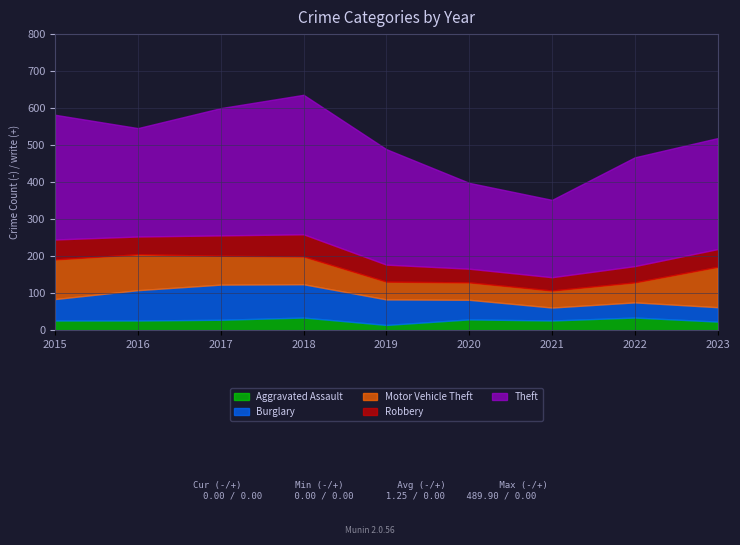

What is the average value of the Robbery series?

48